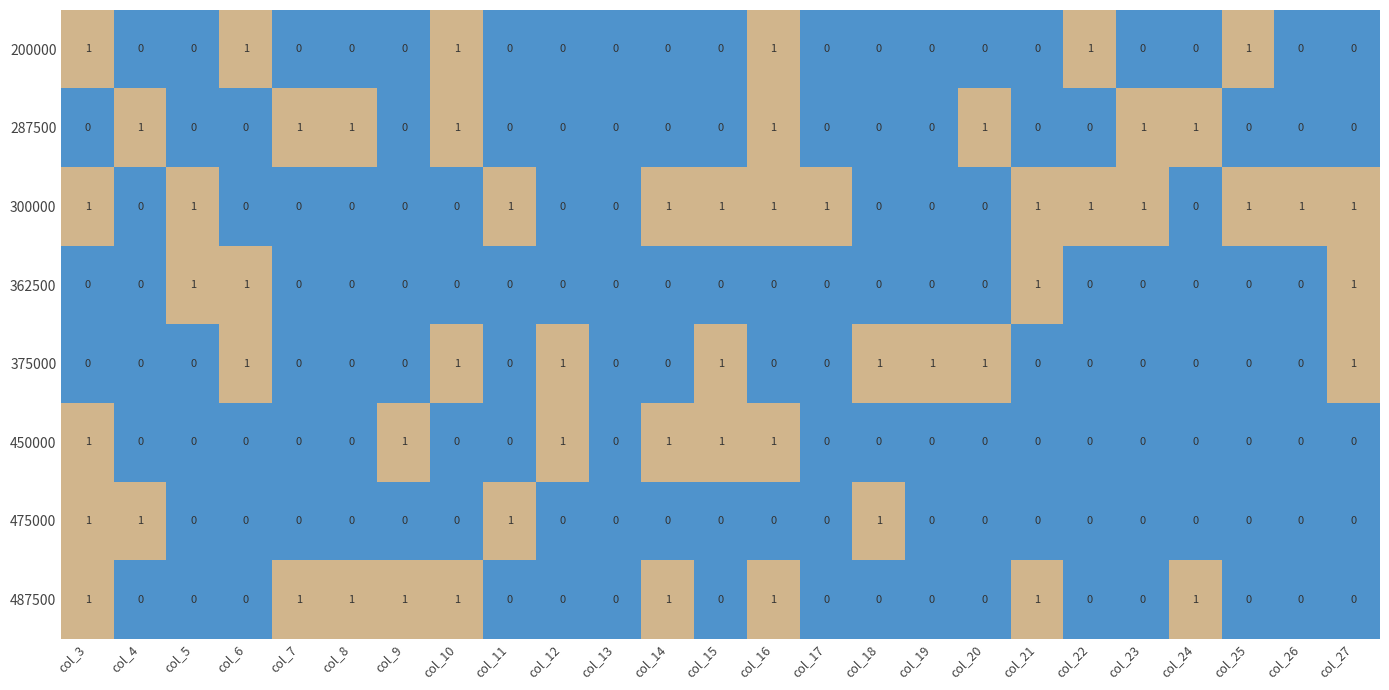

Count the 362500 values in the range 0 to 1.

25